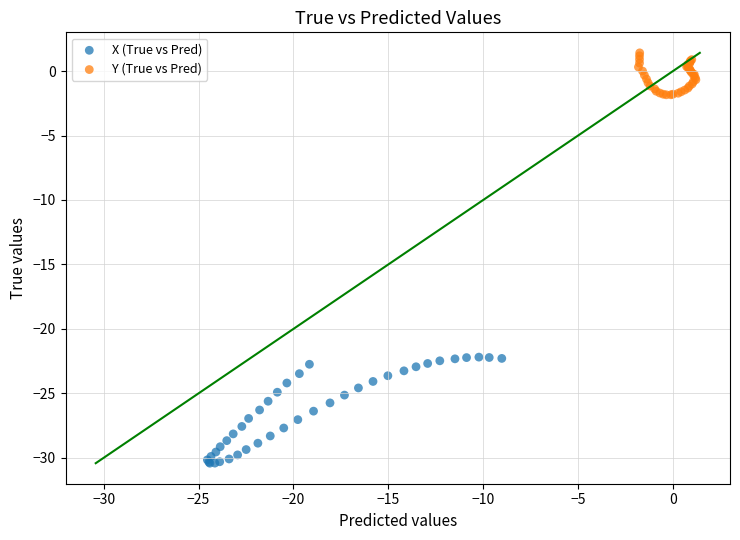

What are all the series names shown in the legend?

X (True vs Pred), Y (True vs Pred)